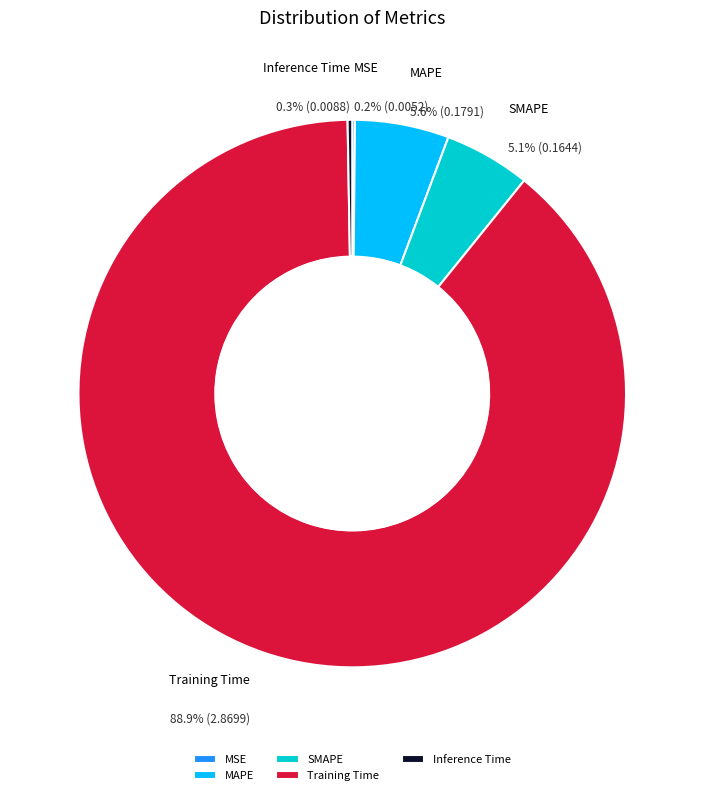

What portion of the pie excludes SMAPE?

94.9%